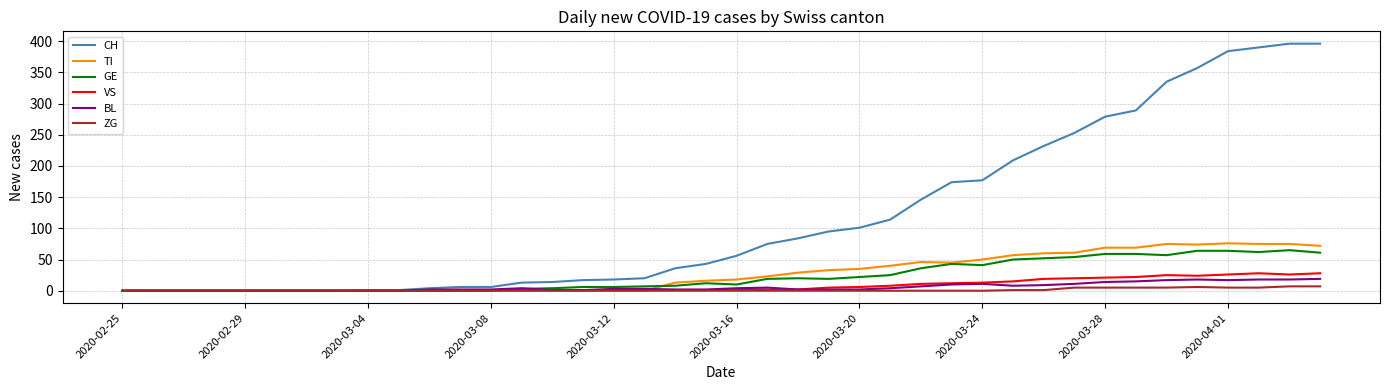

What is the maximum value shown in the chart?

396